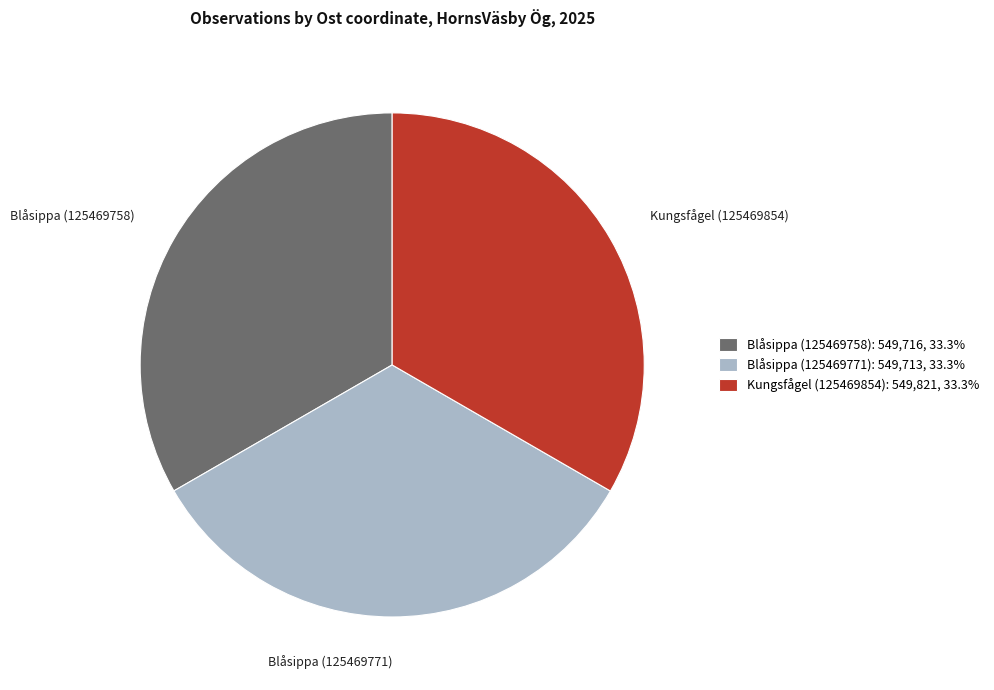

Does Blåsippa (125469771) represent more than half of the total?

No